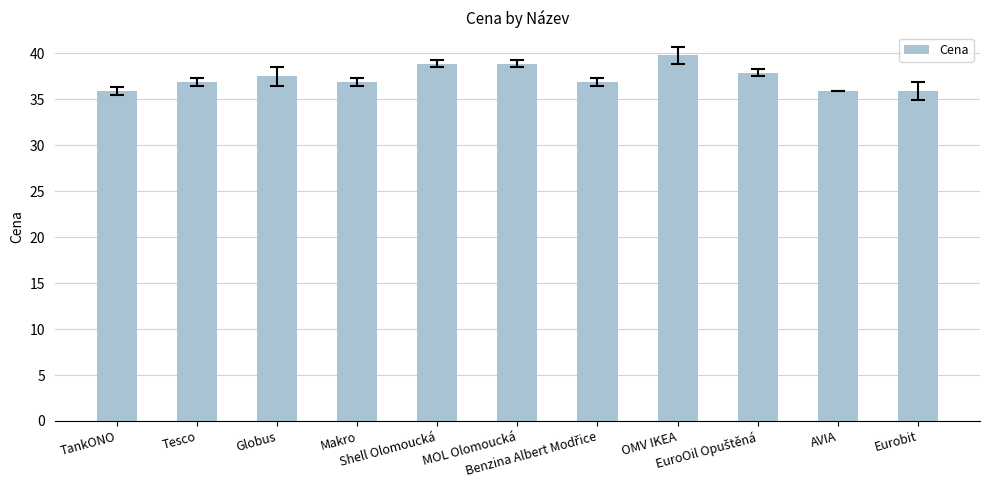

Does the chart contain any negative values?

No